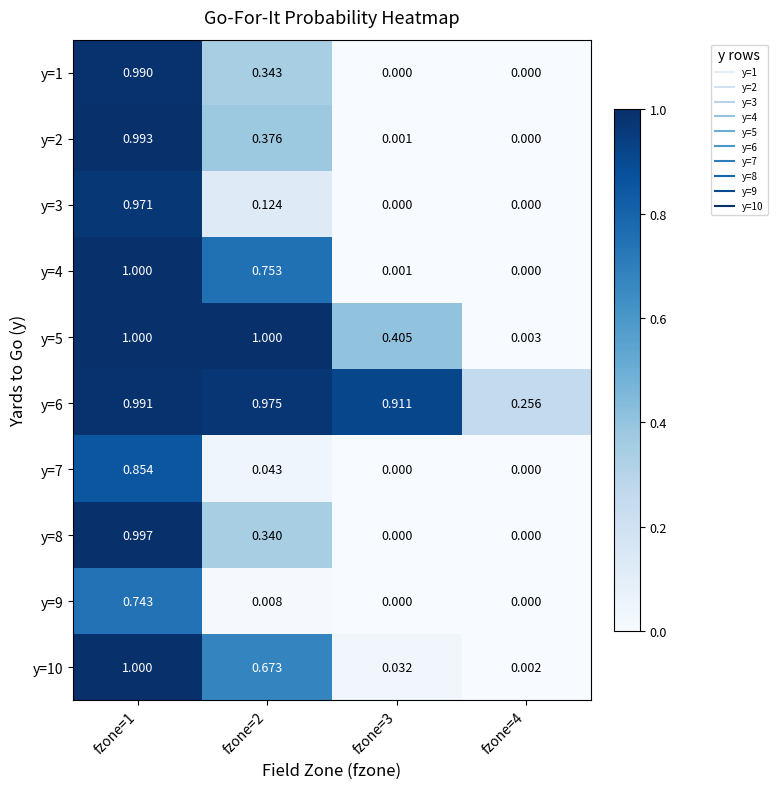

Is the value of y=10 at fzone=4 greater than the value of y=3 at fzone=4?

Yes